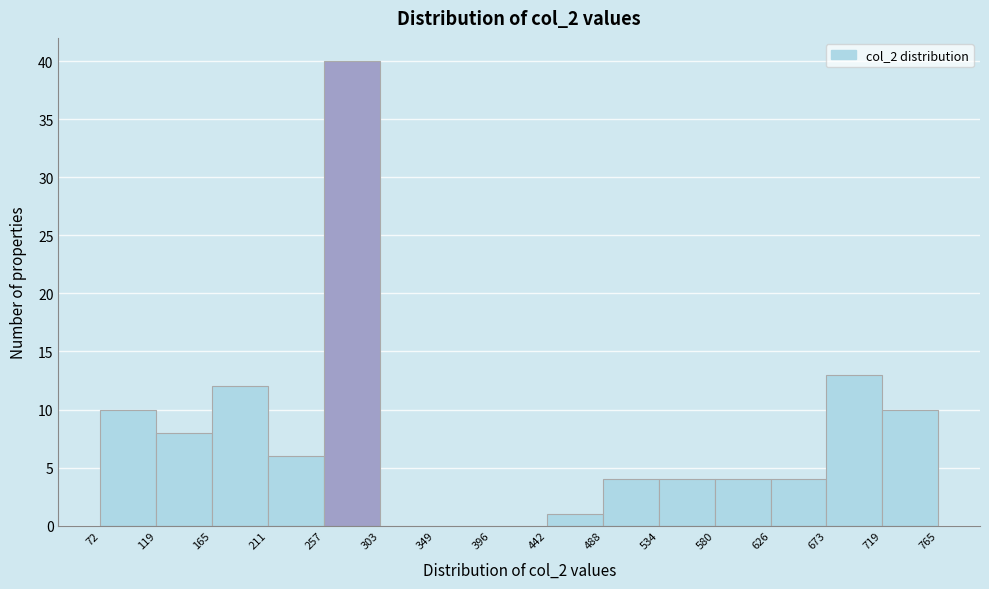

What is the height of the bar covering 626 to 673 on the x-axis? The values are not printed on the chart, so give them approximately, as read against the axis.

4